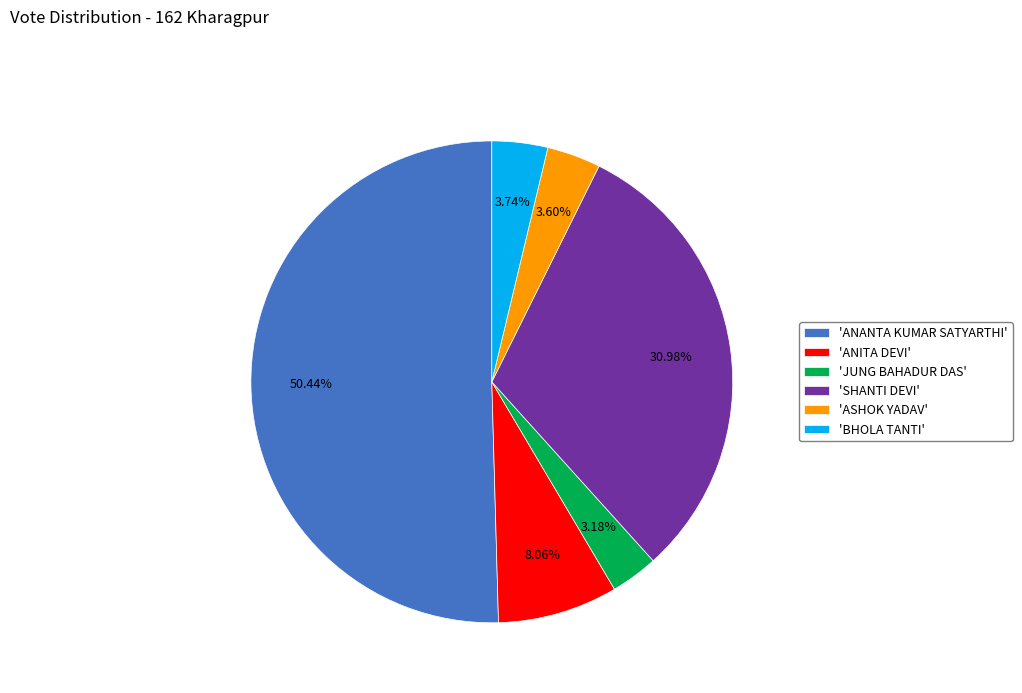

What is the largest slice in the pie chart?

'ANANTA KUMAR SATYARTHI'